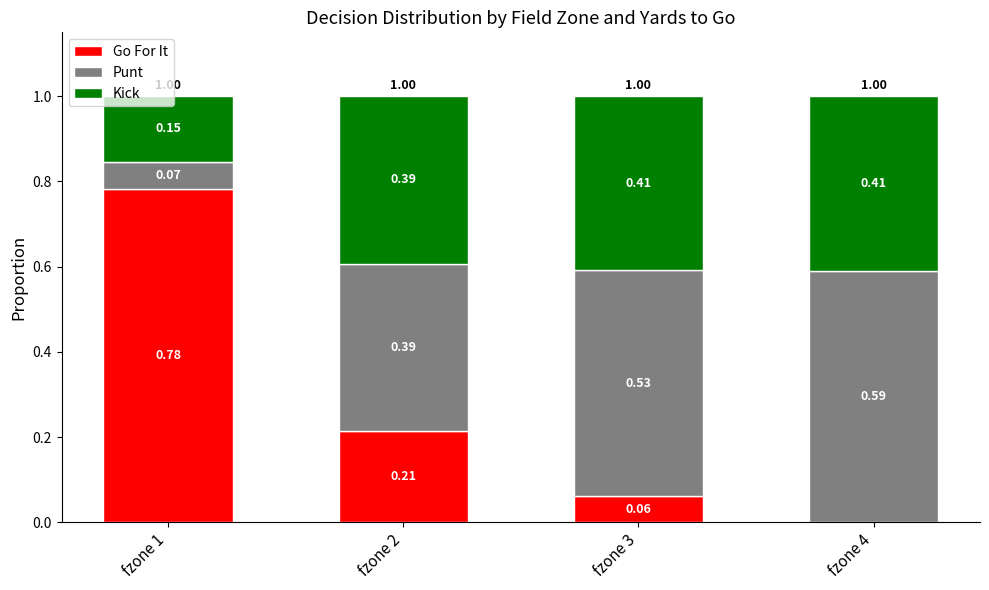

What is the total value across all series at fzone 4?

1.0